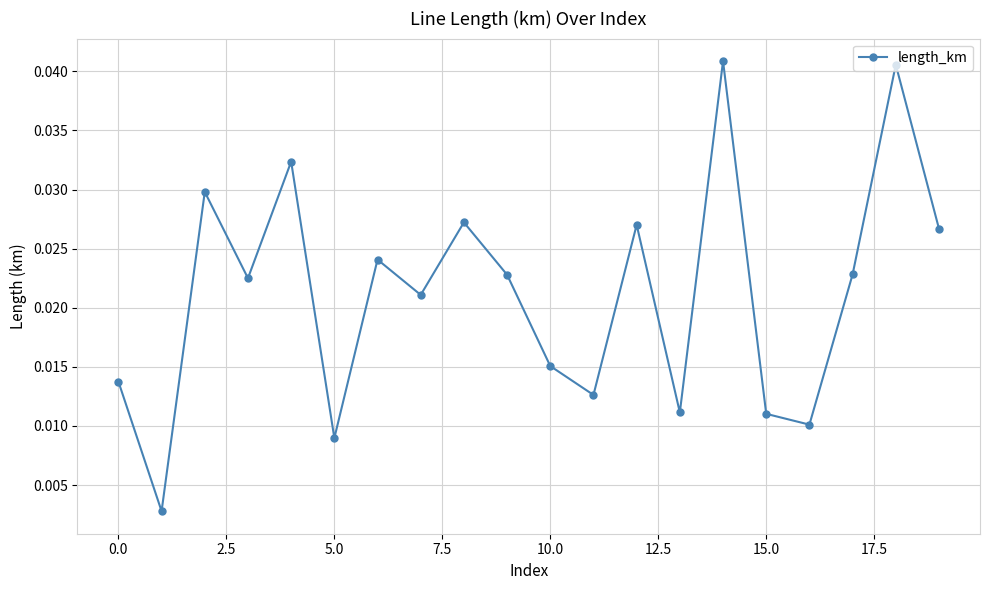

How many points are higher than both their immediate neighbors (excluding endpoints)?

7